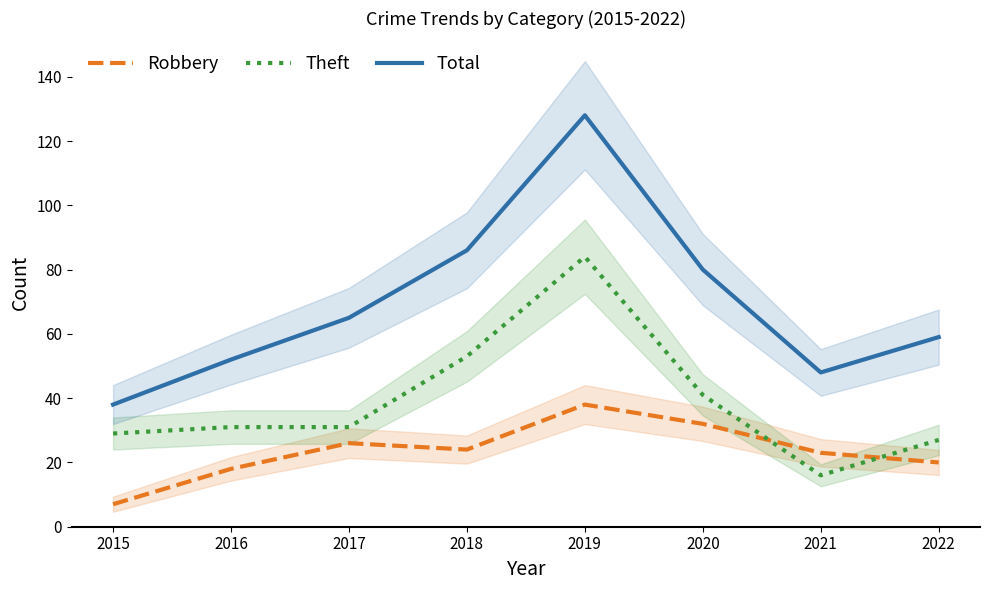

Where does the Total series first go above 65?

2018